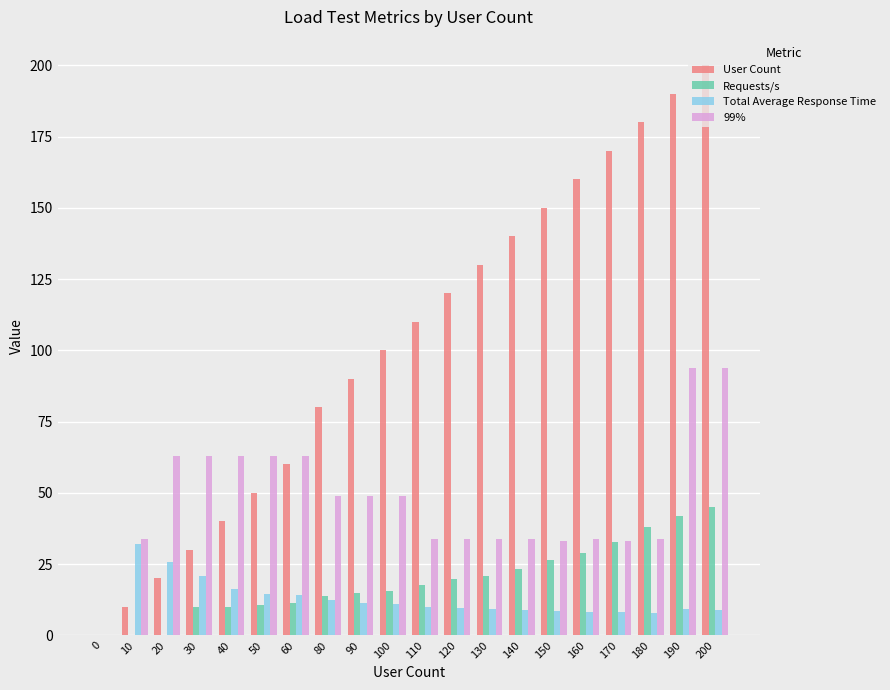

Between 20 and 80, which series saw the biggest shift?

User Count